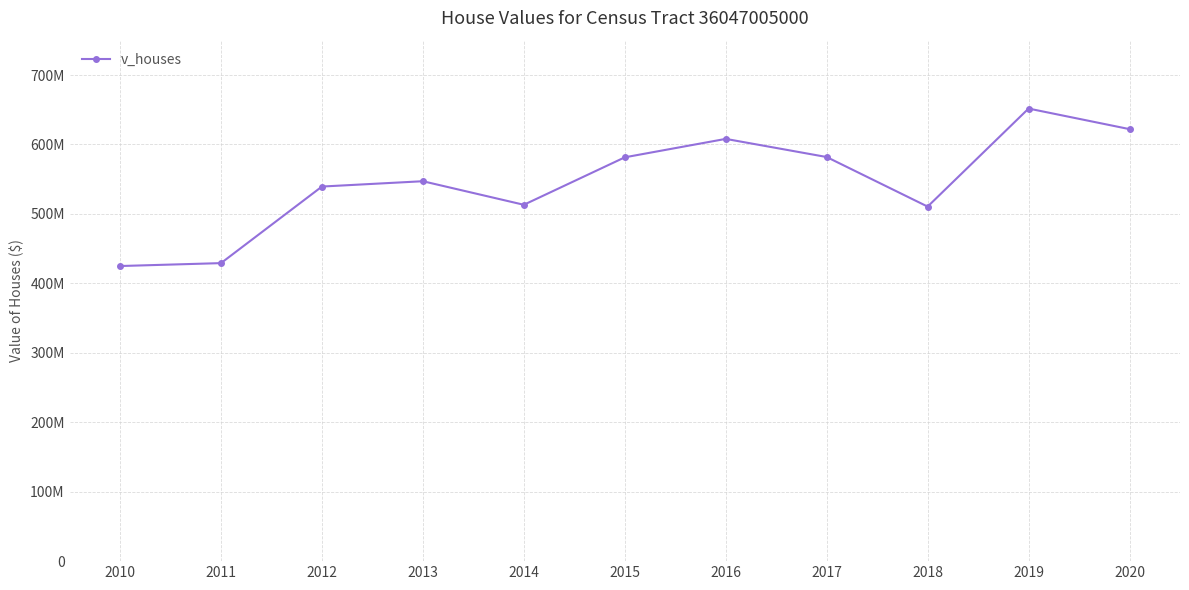

What is the sum of all values?

6009271100